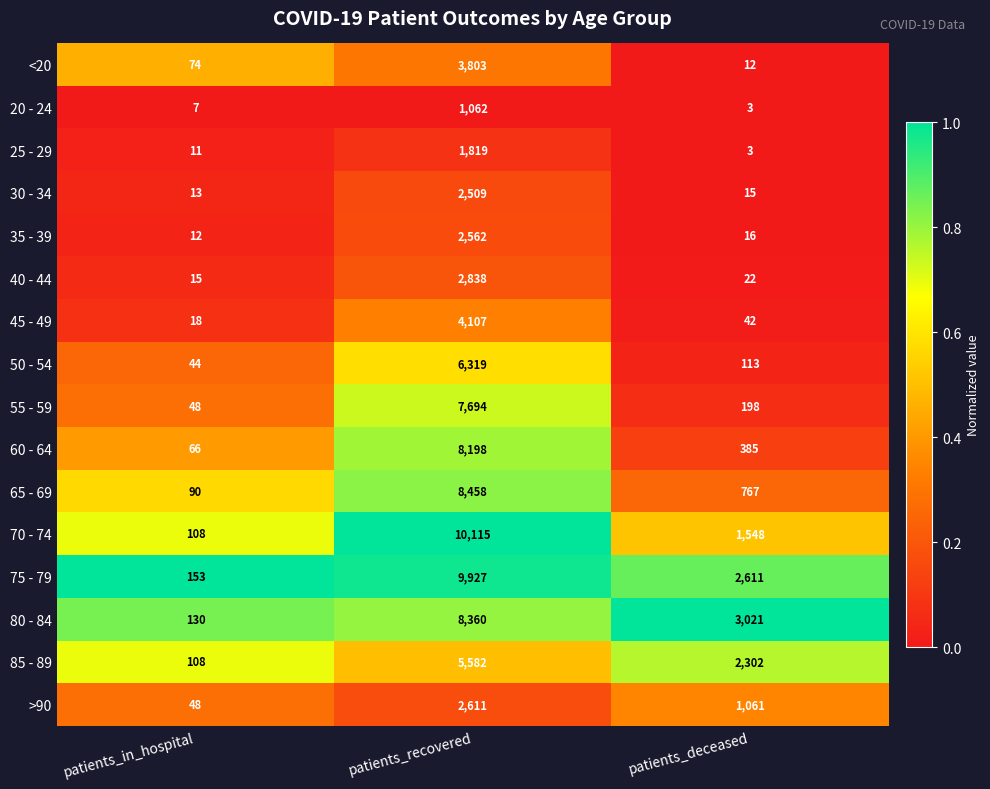

True or false: 45 - 49 has a value of 42 at patients_deceased.

True